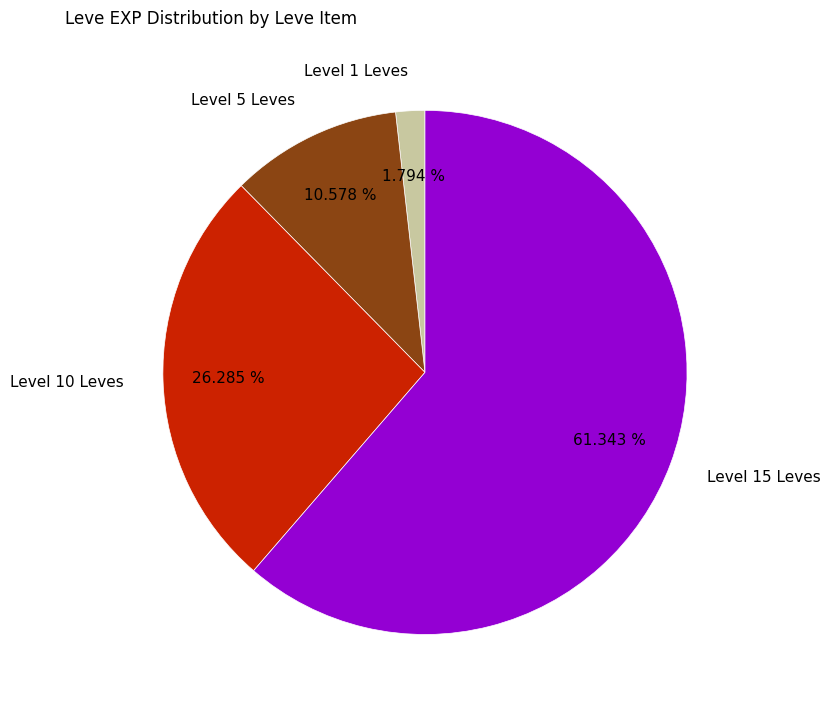

Rank the categories by value from highest to lowest.

Level 15 Leves, Level 10 Leves, Level 5 Leves, Level 1 Leves